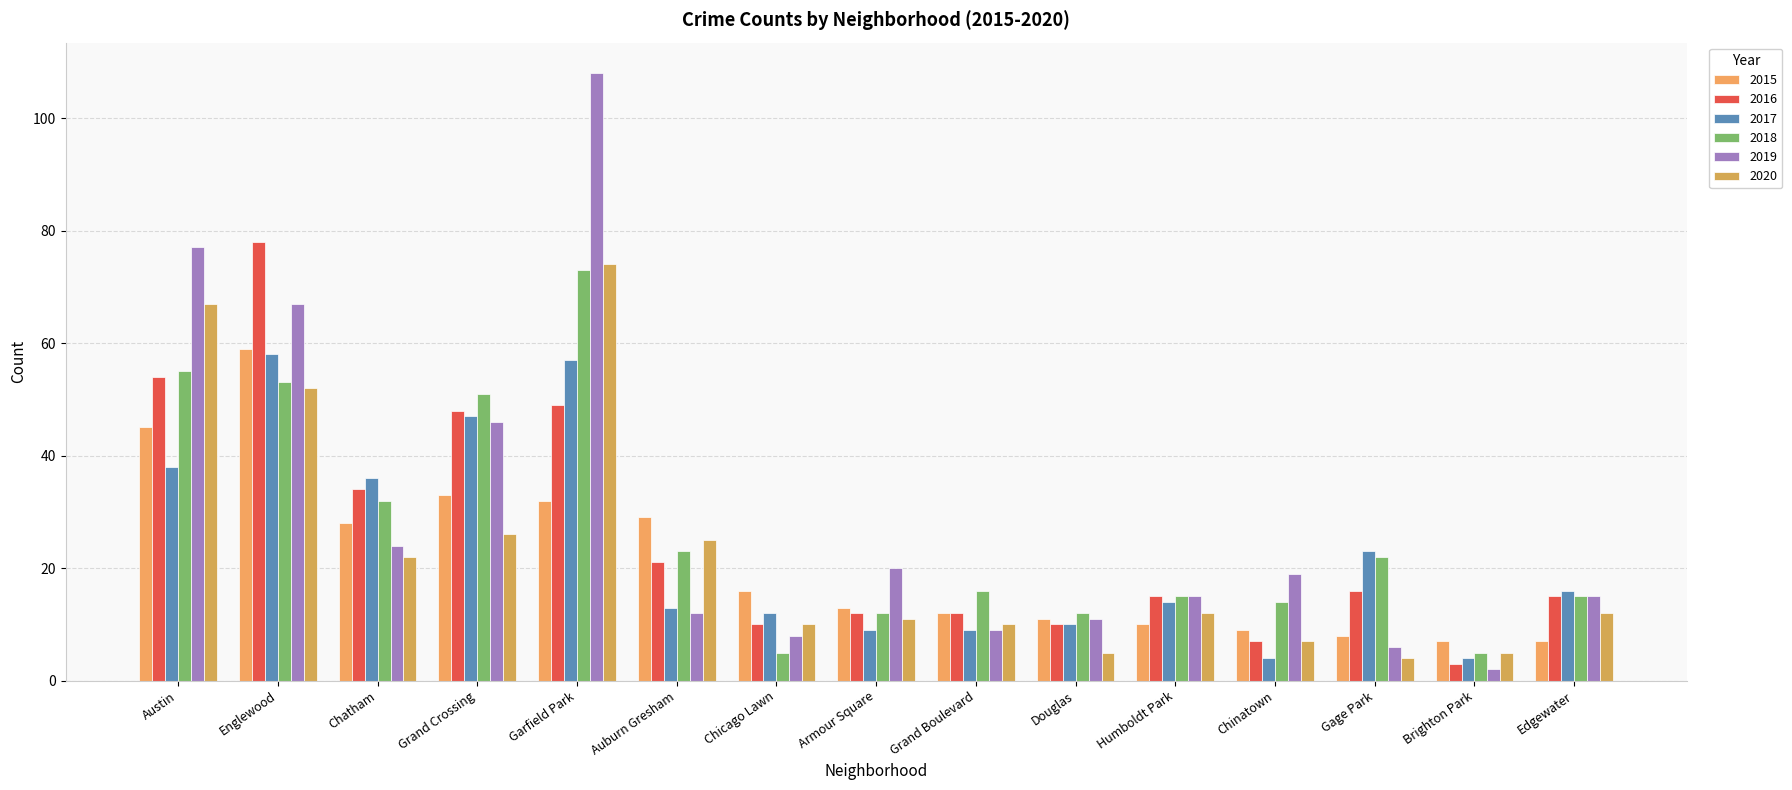

Count the number of categories in the chart.

15